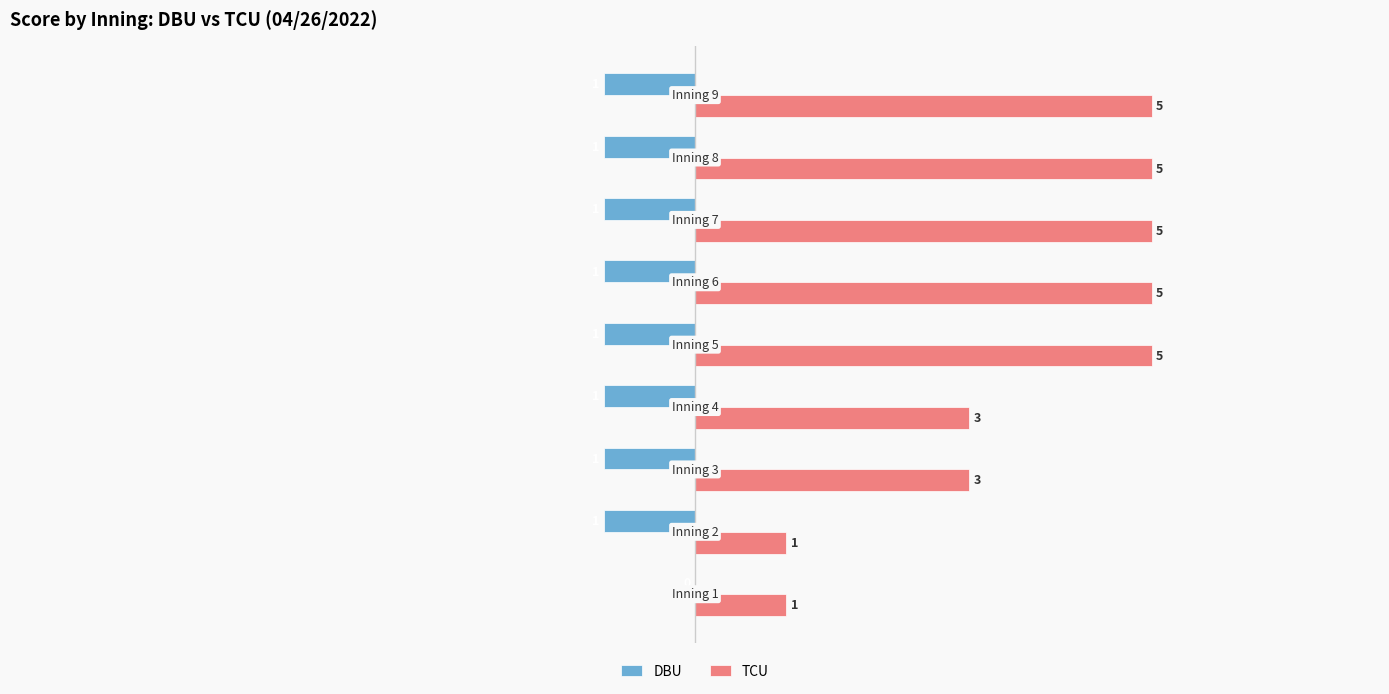

How many TCU values are between 3 and 5?

7